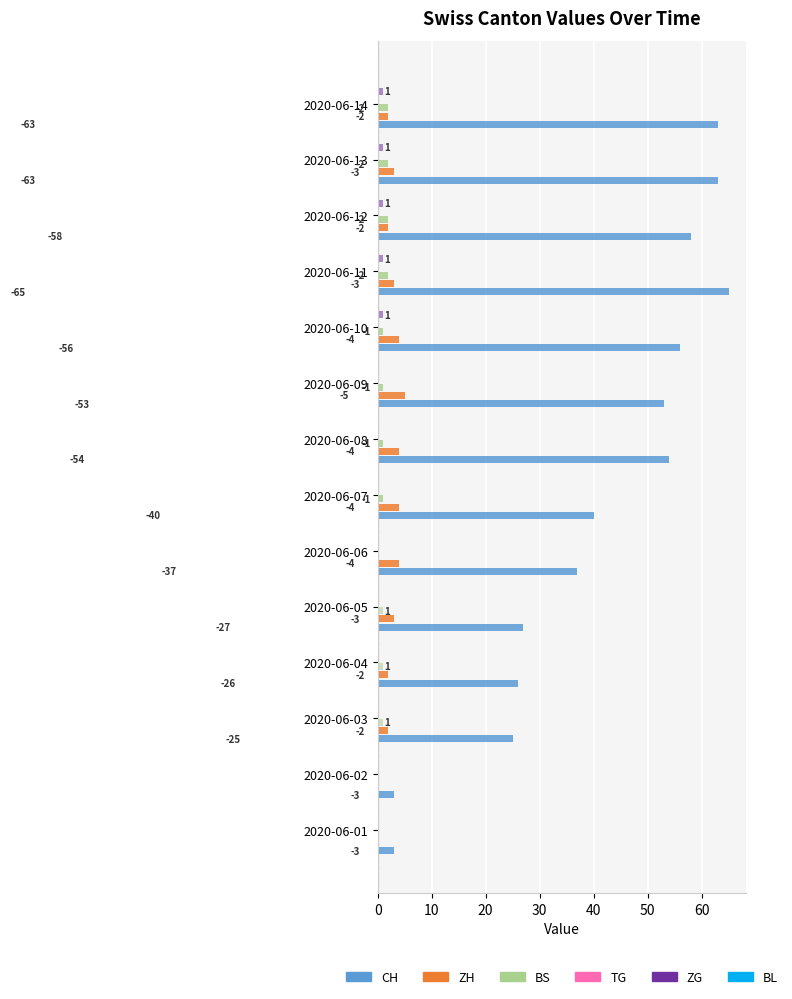

What are all the series names shown in the legend?

CH, ZH, BS, TG, ZG, BL